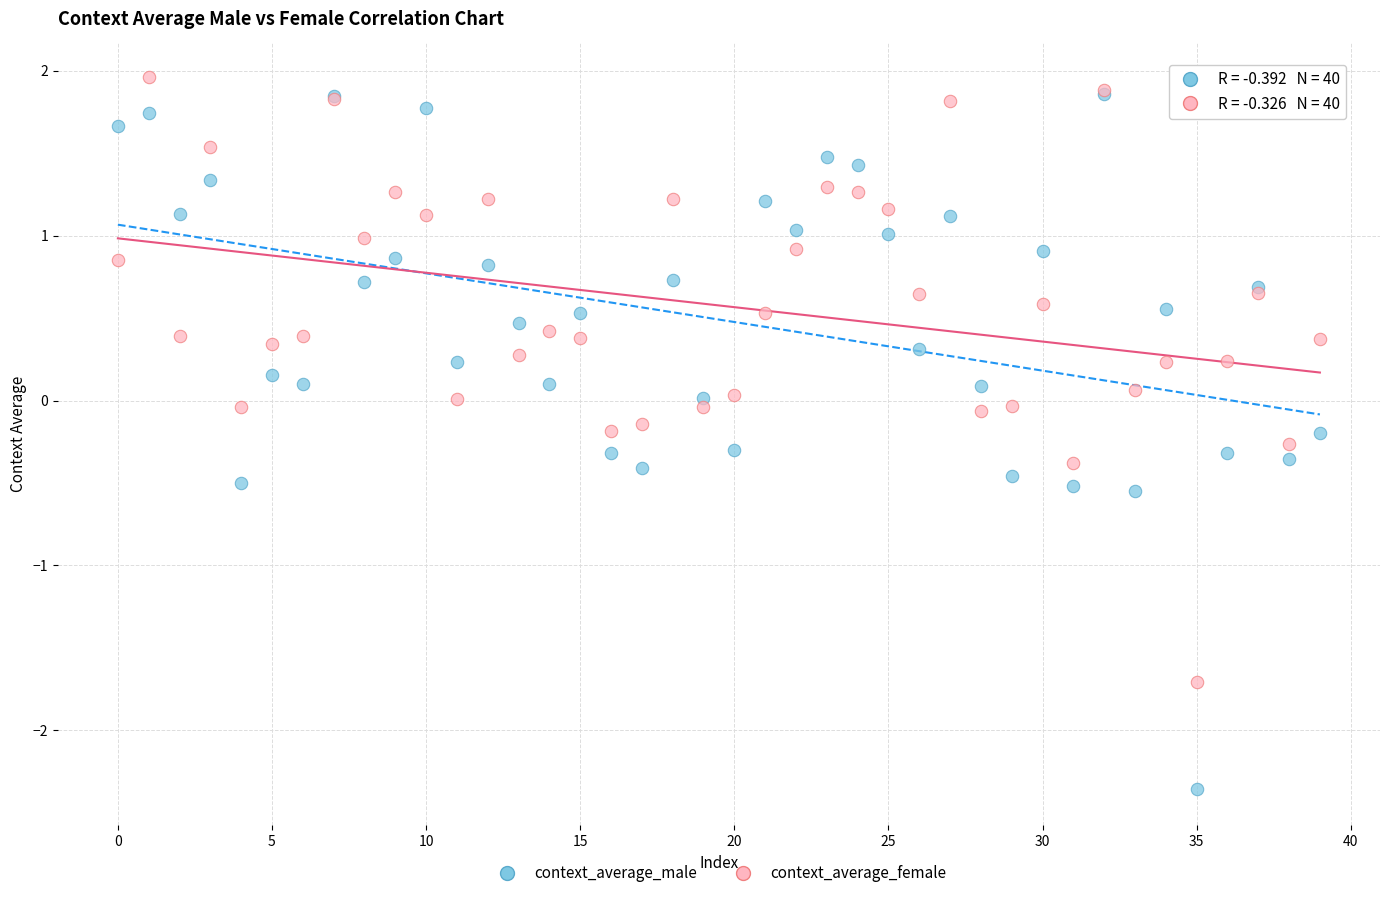

Which series has the largest Y range (max minus min)?

context_average_male